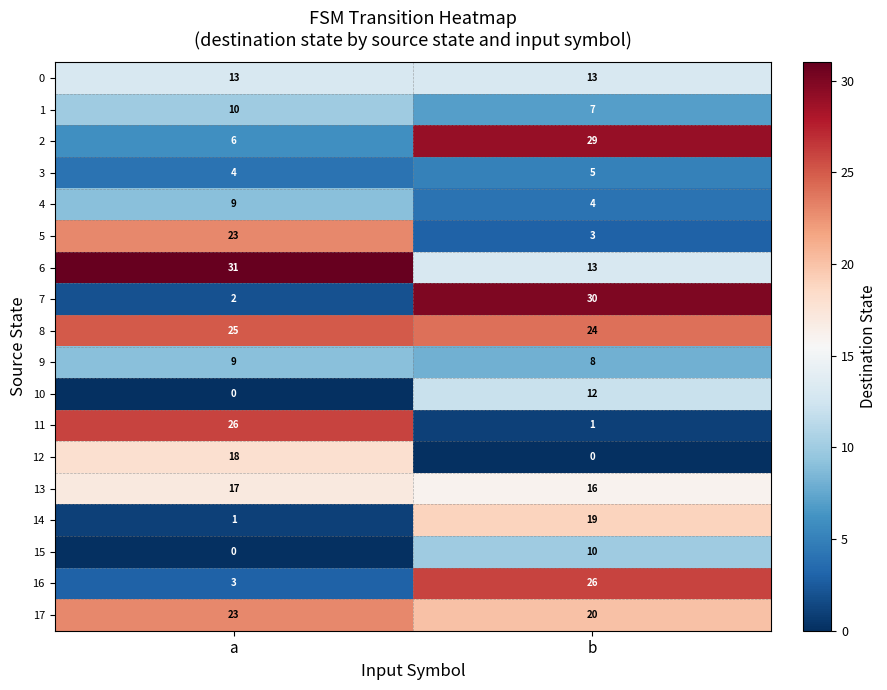

True or false: 10 has a value of 6 at a.

False